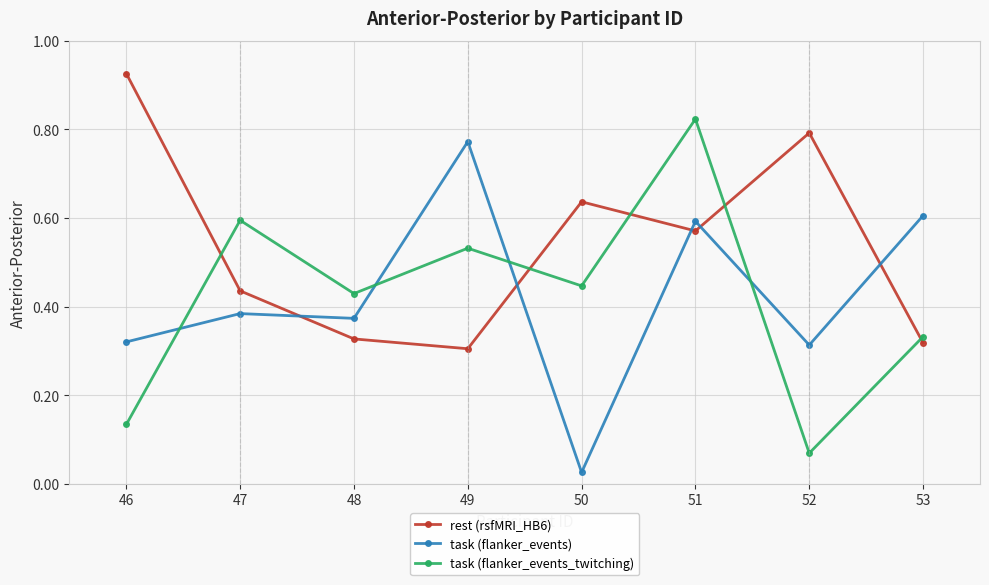

What is the sum of the task (flanker_events) values at 52 and 47?

0.7